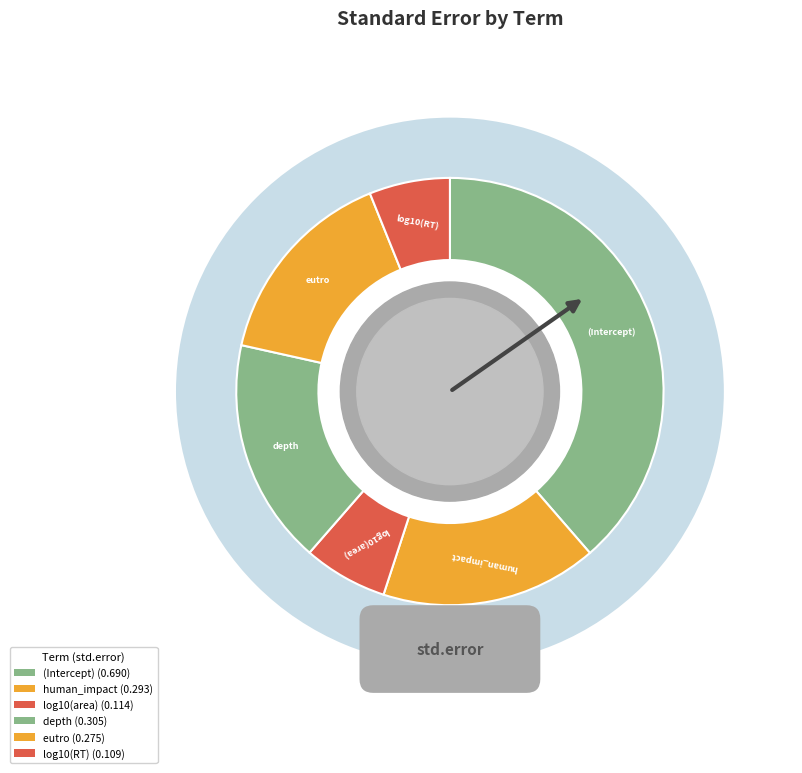

What percentage do (Intercept) and log10(area) together represent?

45.0%